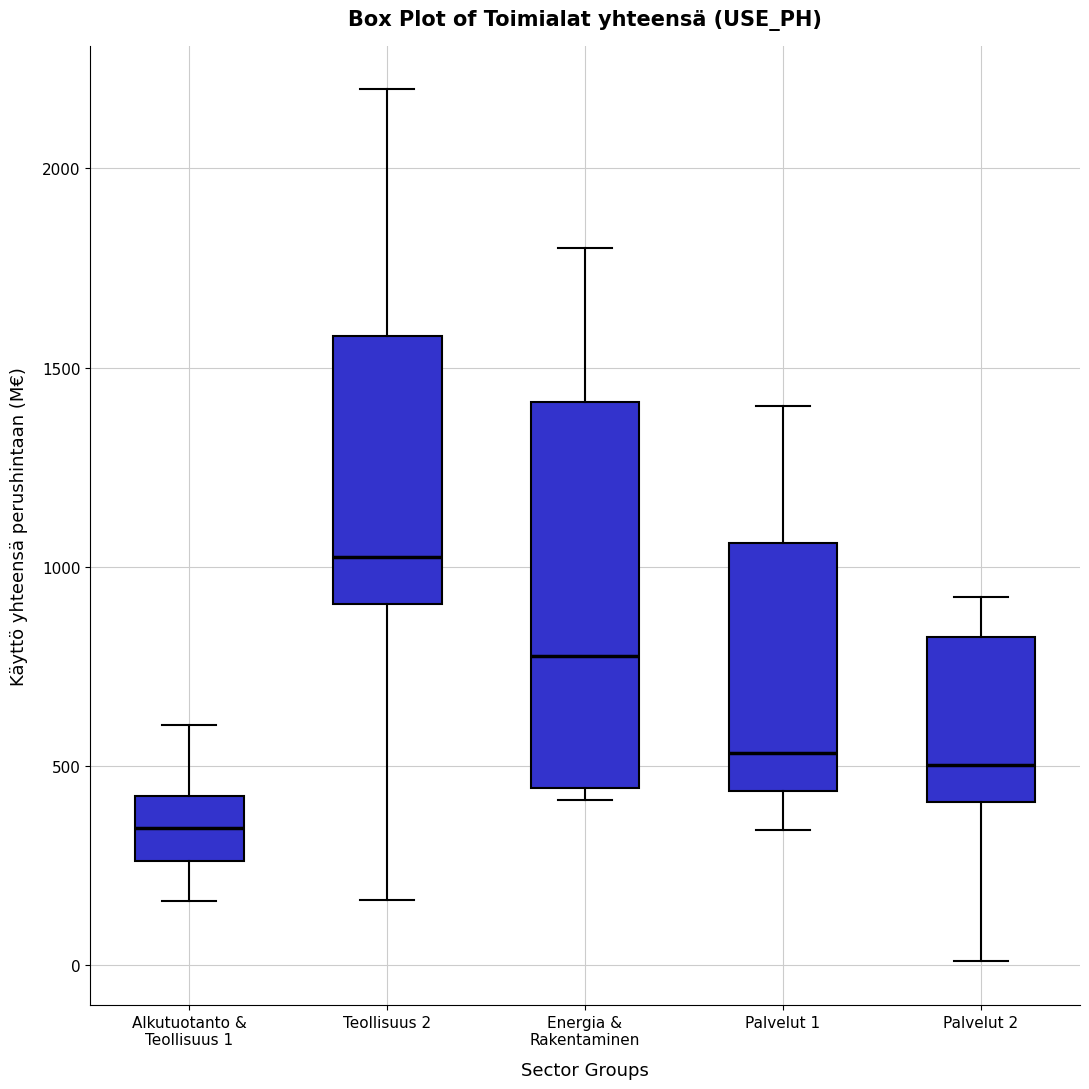

Reading left to right, transcribe this box plot: for each box, give where its median line is, the range the box spans, and where its two whiskers end, as read against the y-axis. The values are not printed on the chart, so give them approximately, as read against the axis.

Alkutuotanto & Teollisuus 1: median 350, box 250 to 450, whiskers 150 to 600
Teollisuus 2: median 1050, box 900 to 1600, whiskers 150 to 2200
Energia & Rakentaminen: median 800, box 450 to 1400, whiskers 400 to 1800
Palvelut 1: median 550, box 450 to 1050, whiskers 350 to 1400
Palvelut 2: median 500, box 400 to 800, whiskers 0 to 950